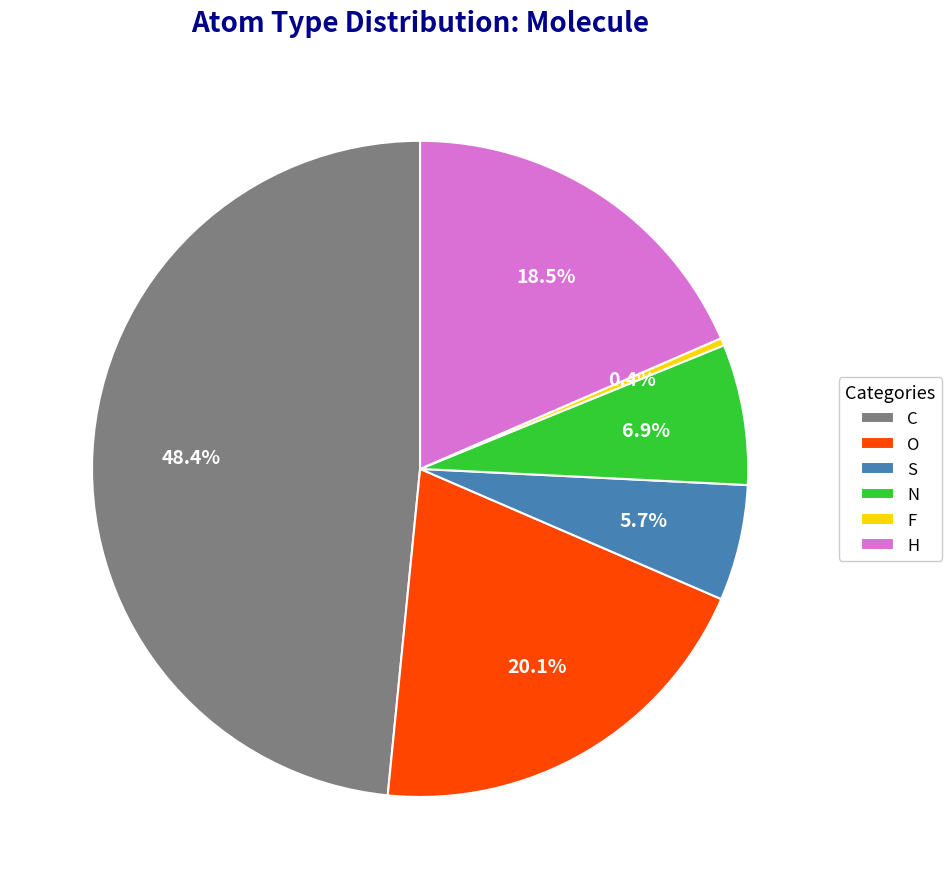

Does O account for over 50% of the chart?

No